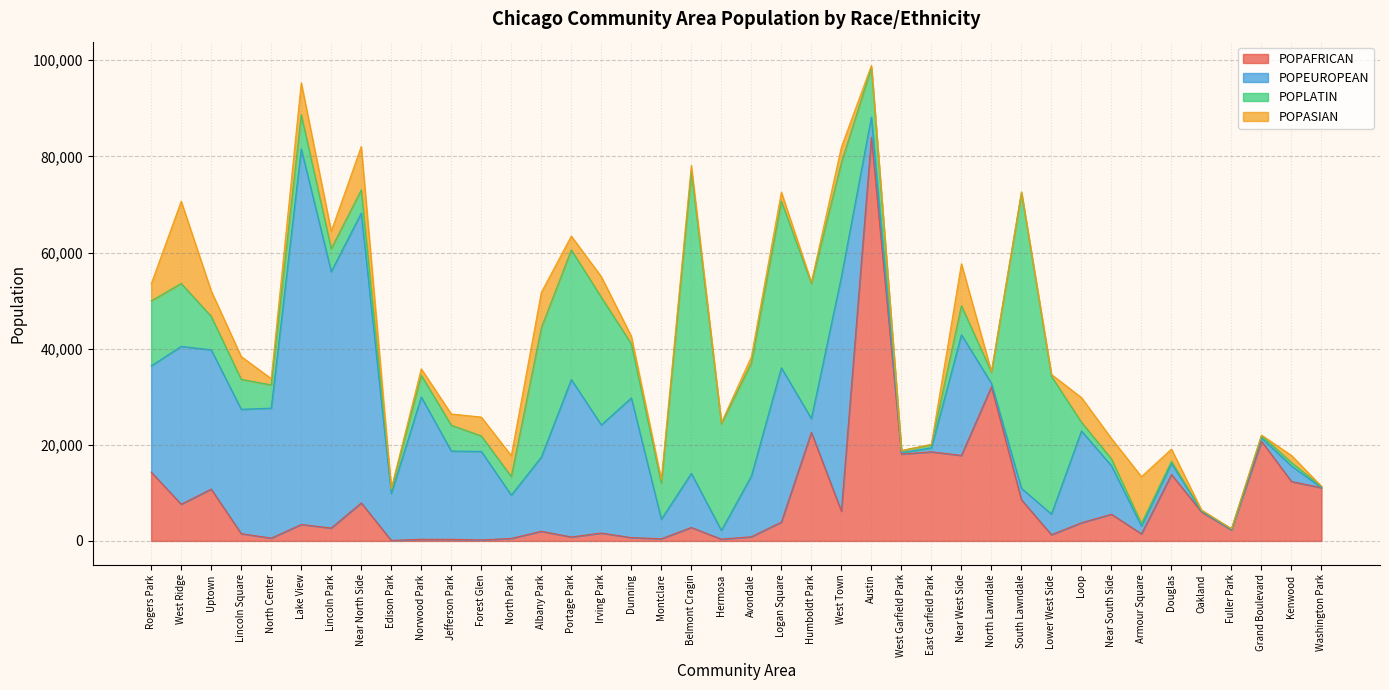

At which label is POPASIAN closest to 8548?

Near West Side